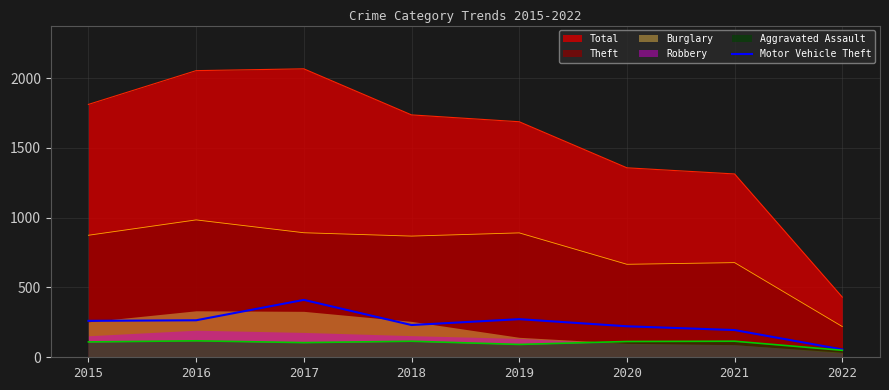

True or false: Motor Vehicle Theft and Theft intersect in this chart.

False